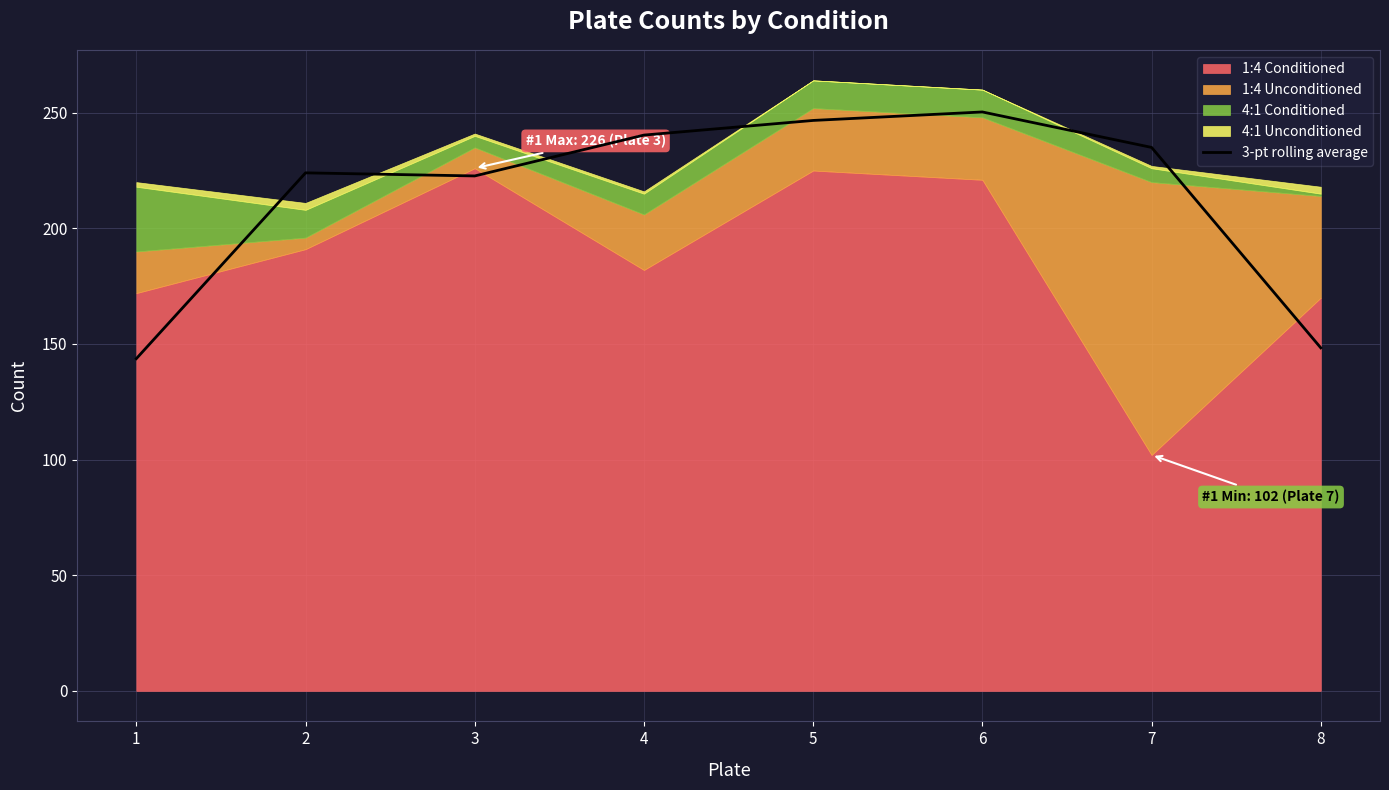

Reading left to right, what are all the values shown in this chart?

143.7	224.0	222.7	240.3	246.7	250.3	235.0	148.3